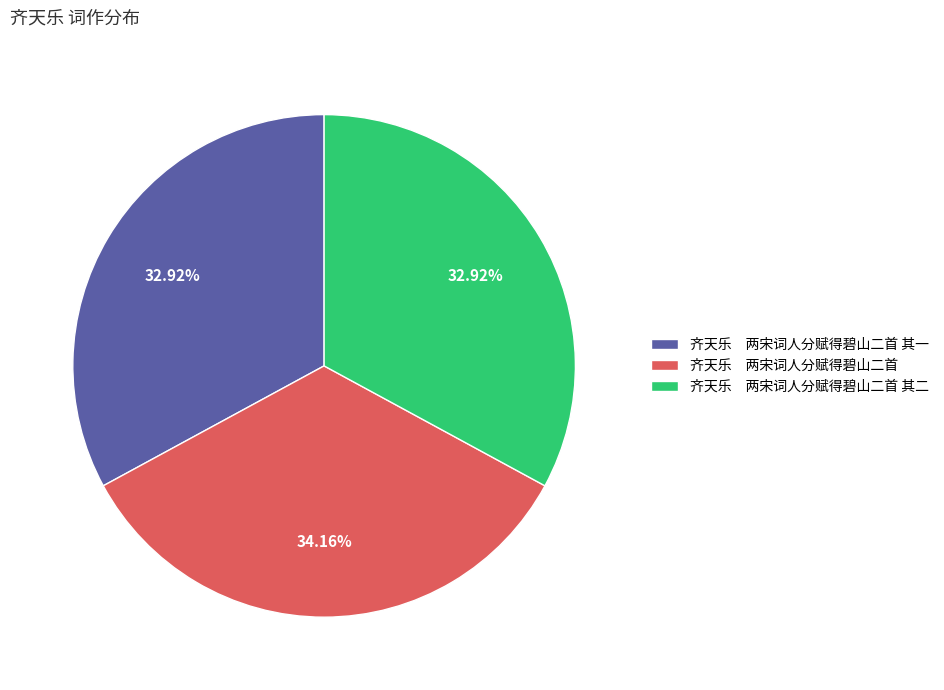

Is the sum of 齐天乐 两宋词人分赋得碧山二首 and 齐天乐 两宋词人分赋得碧山二首 其一 greater than half?

Yes